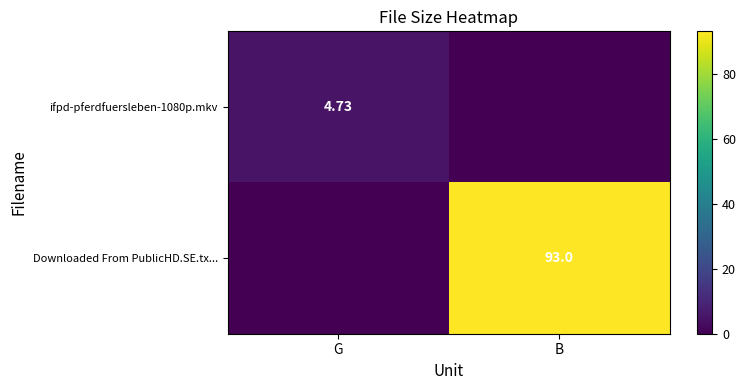

What is the sum of the Downloaded From PublicHD.SE.tx... values at B and G?

93.0